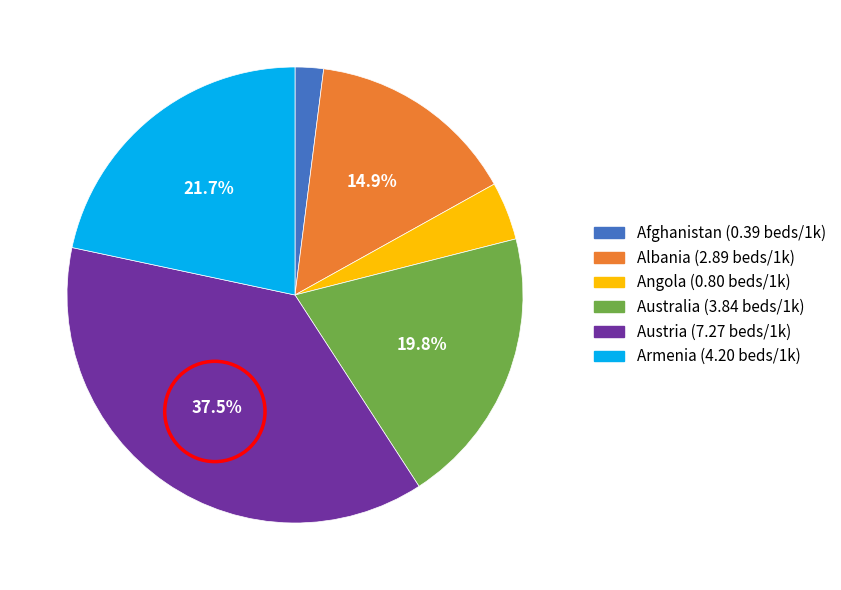

Combined, do Armenia and Angola account for over 50%?

No